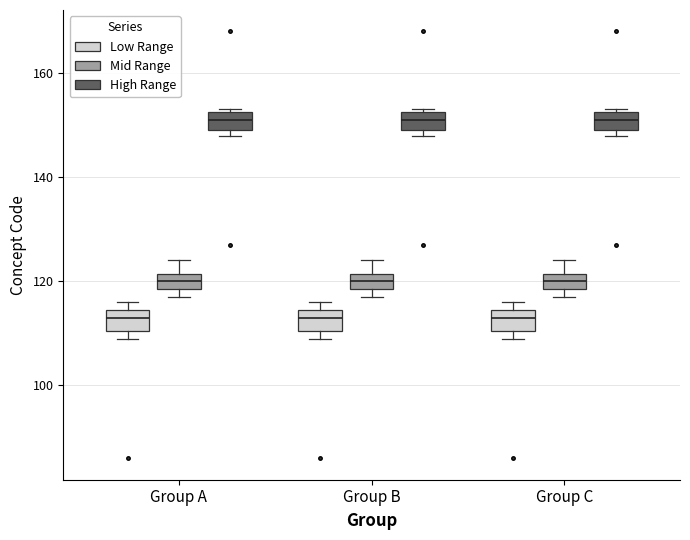

Reading left to right, transcribe this box plot: for each box, give where its median line is, the range the box spans, and where its two whiskers end, as read against the y-axis. The values are not printed on the chart, so give them approximately, as read against the axis.

Group A (Low Range): median 114 (inside the box), box 110 to 114, whiskers 110 (just below the box's lower edge) to 116
Group A (Mid Range): median 120, box 118 to 122, whiskers 118 (just below the box's lower edge) to 124
Group A (High Range): median 152 (inside the box), box 150 to 152, whiskers 148 to 154
Group B (Low Range): median 114 (inside the box), box 110 to 114, whiskers 110 (just below the box's lower edge) to 116
Group B (Mid Range): median 120, box 118 to 122, whiskers 118 (just below the box's lower edge) to 124
Group B (High Range): median 152 (inside the box), box 150 to 152, whiskers 148 to 154
Group C (Low Range): median 114 (inside the box), box 110 to 114, whiskers 110 (just below the box's lower edge) to 116
Group C (Mid Range): median 120, box 118 to 122, whiskers 118 (just below the box's lower edge) to 124
Group C (High Range): median 152 (inside the box), box 150 to 152, whiskers 148 to 154